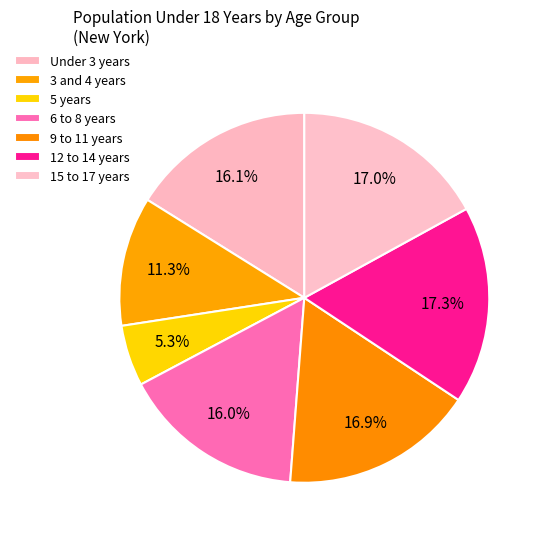

How many slices are in this pie chart?

7